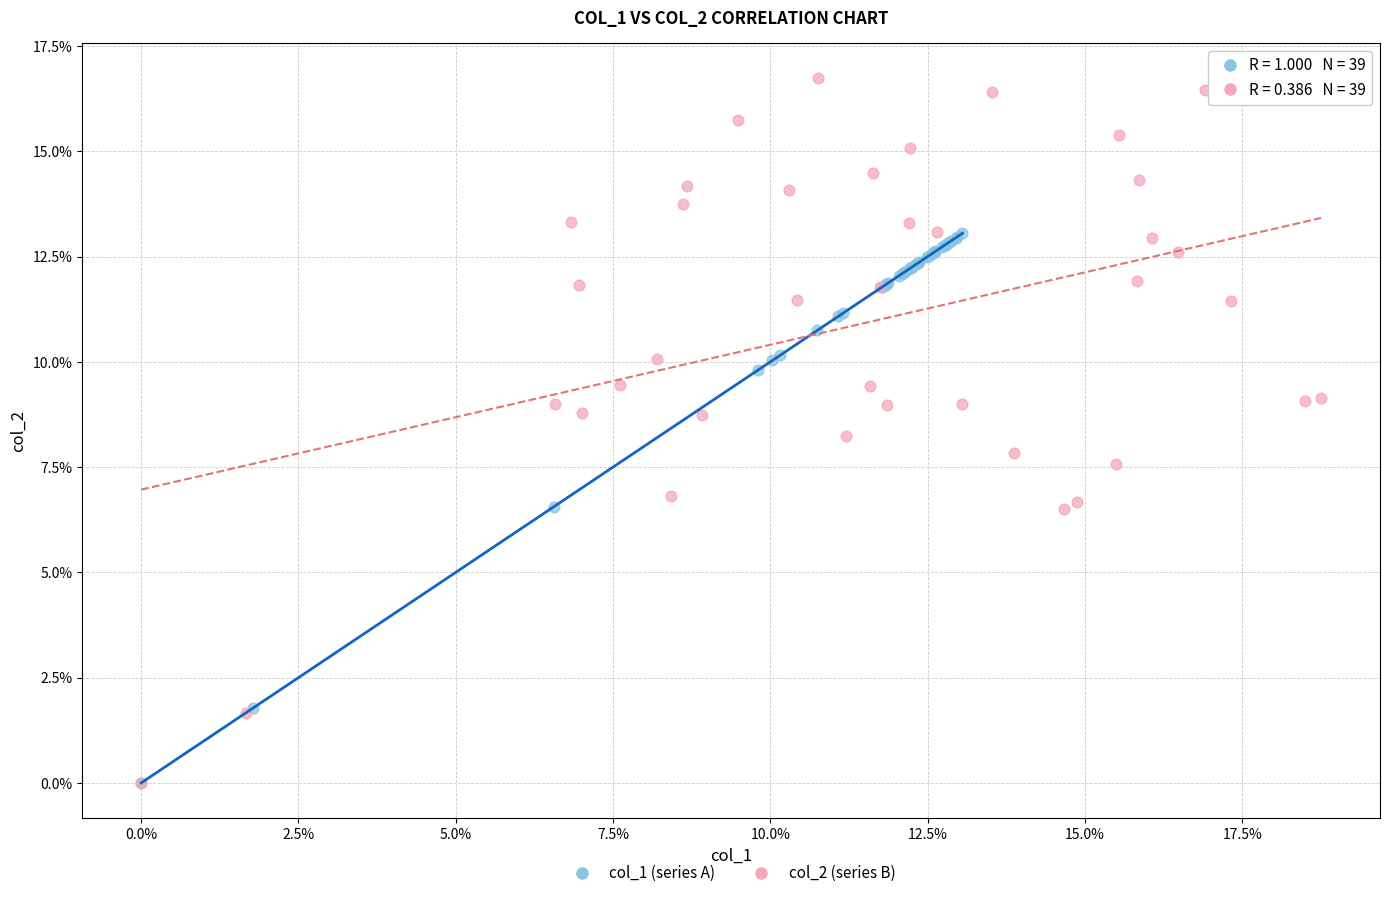

Which series contains the highest Y value?

col_2 (series B)